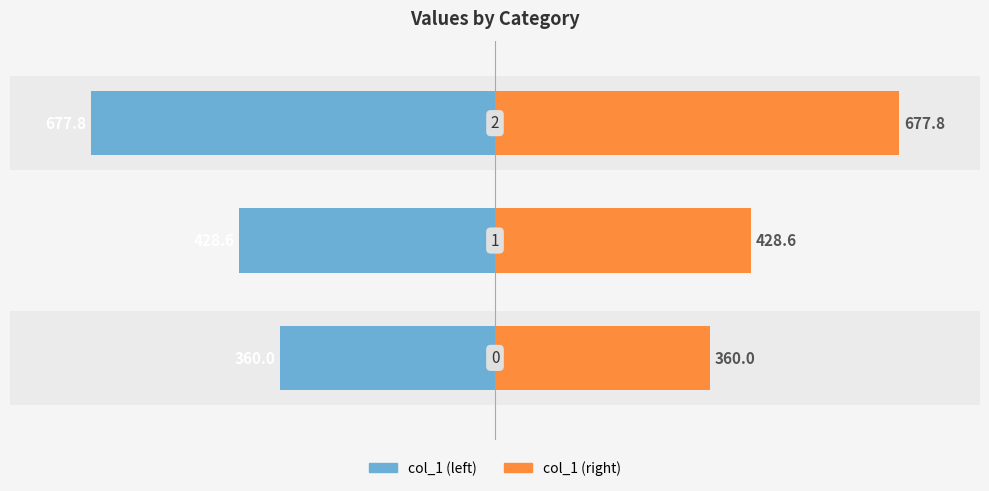

How many bars are there in total?

6